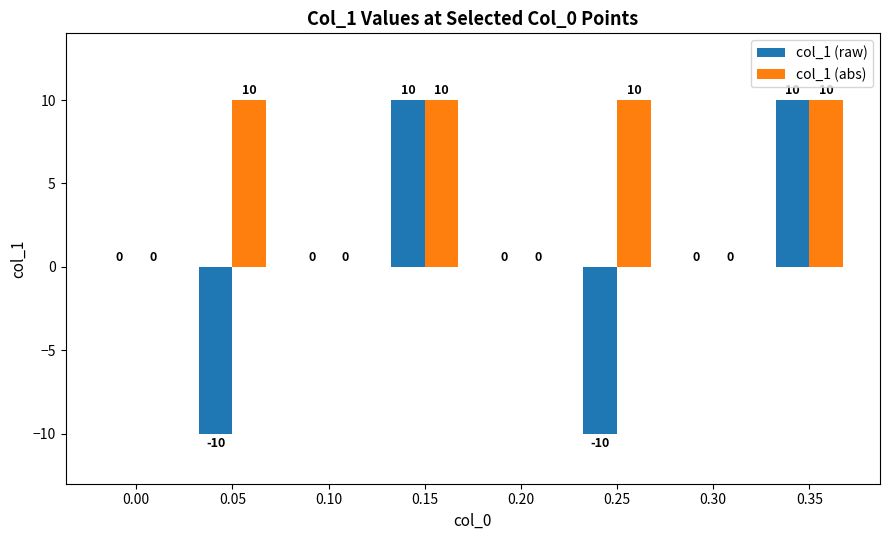

What is the maximum value shown in the chart?

10